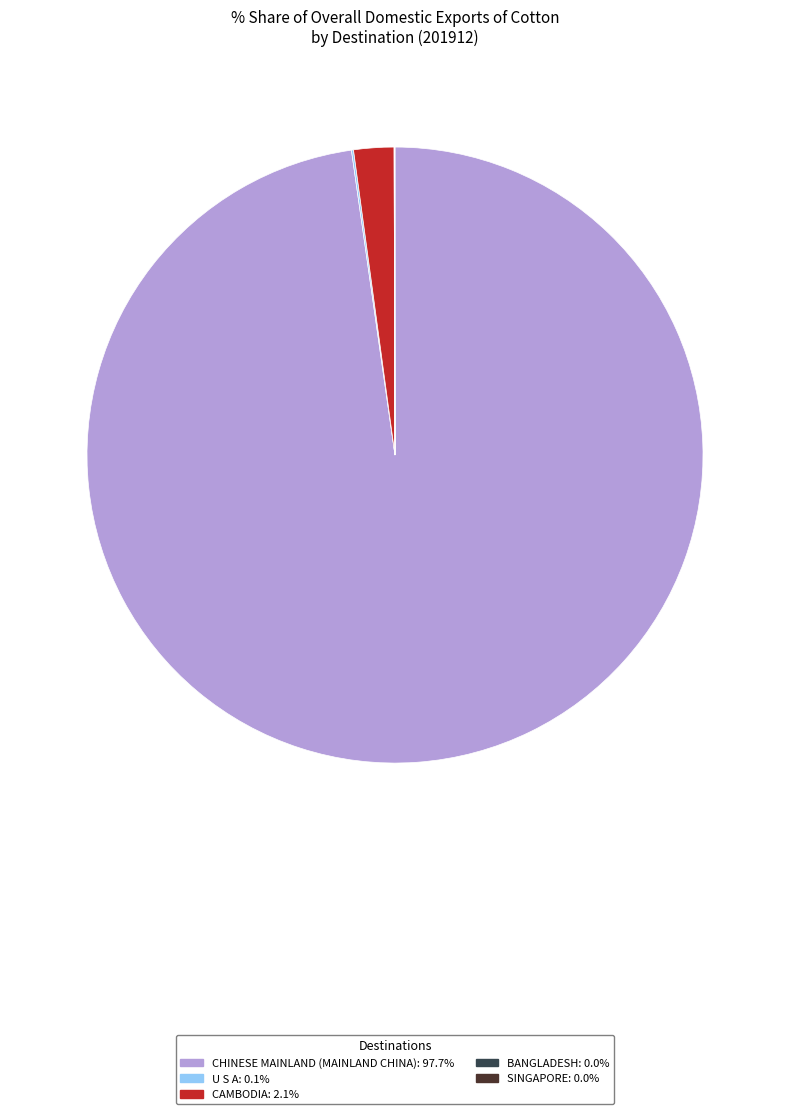

Does any single category account for the majority?

Yes